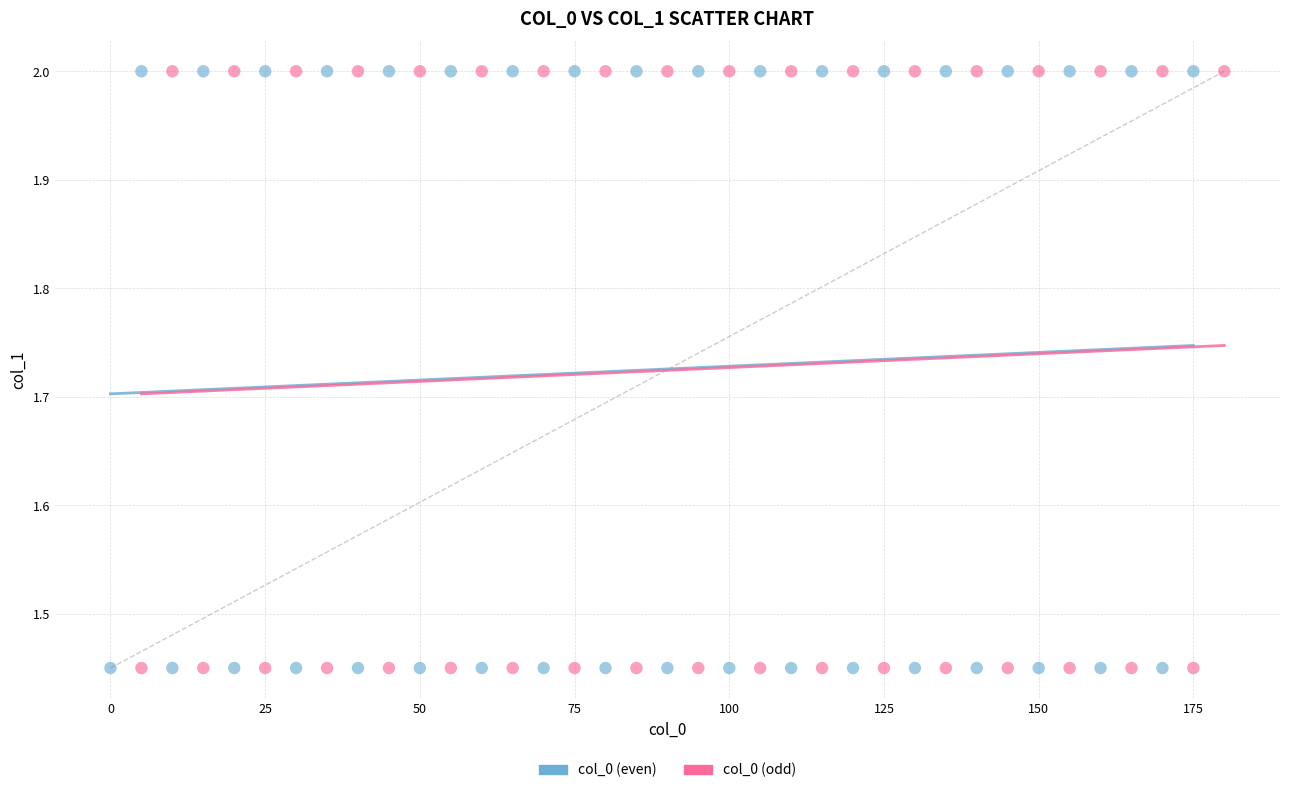

What are all the series names shown in the legend?

col_0 (even), col_0 (odd)